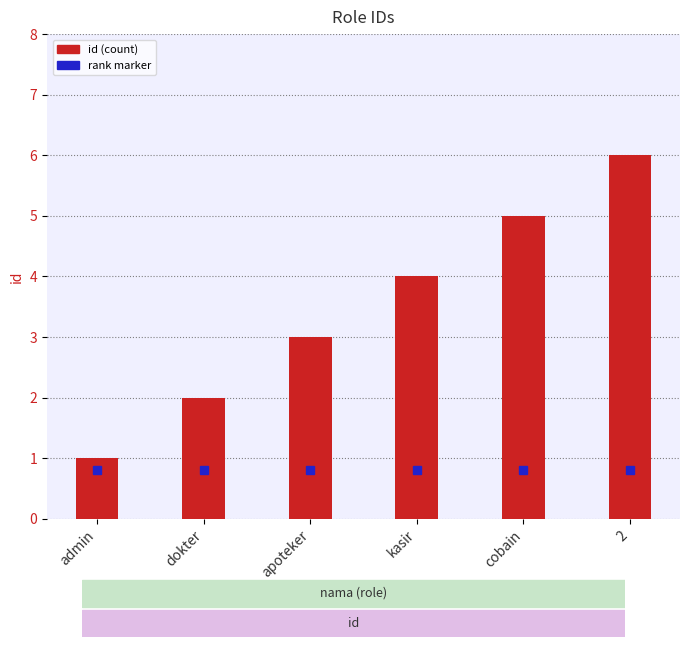

What is the sum of the values at dokter and cobain?

7